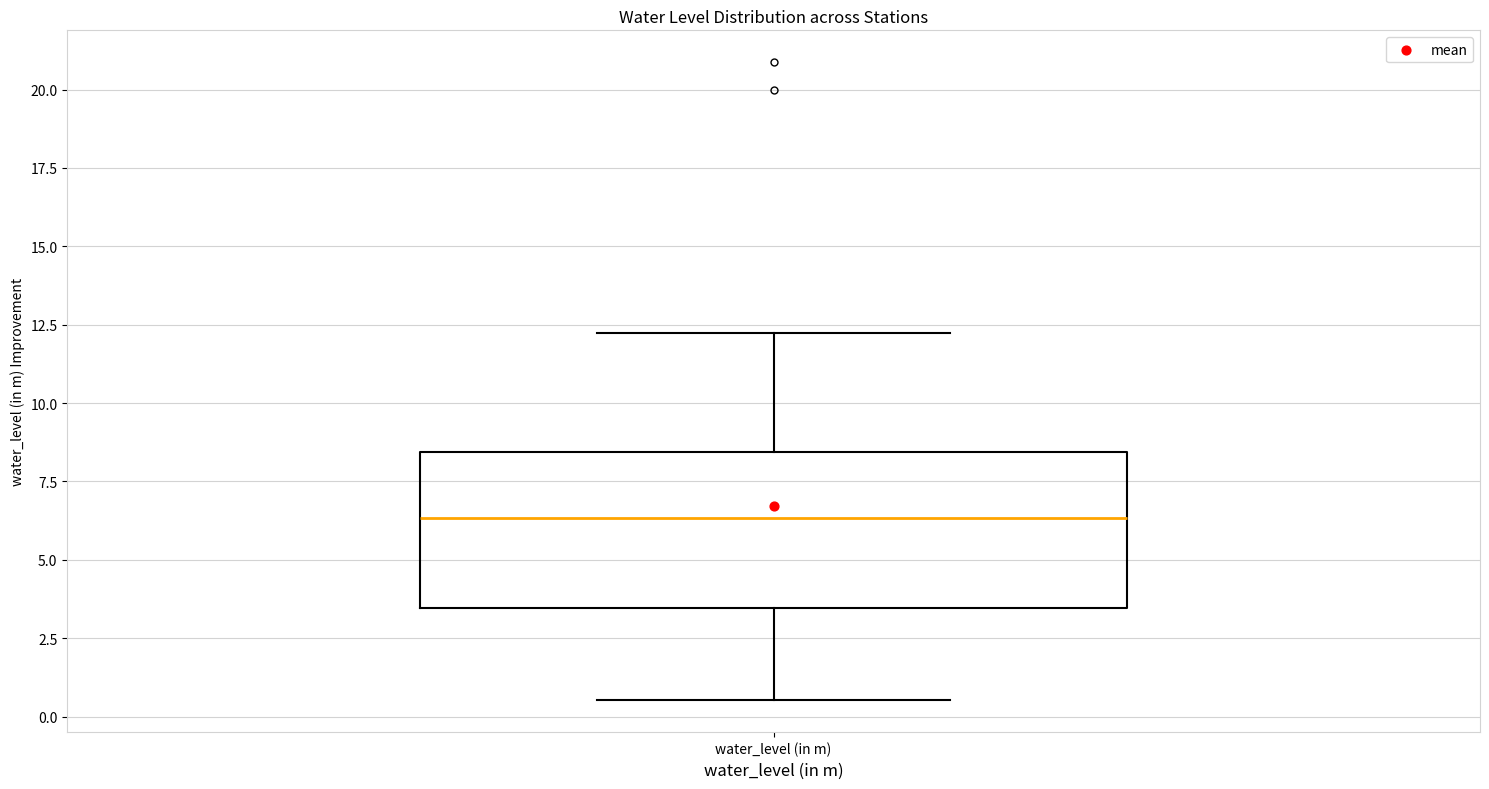

Read this box plot against the y-axis: the position of the median line, the range covered by the box, and the ends of both whiskers. The values are not printed on the chart, so give them approximately, as read against the axis.

median 6.5, box 3.5 to 8.5, whiskers 0.5 to 12.0